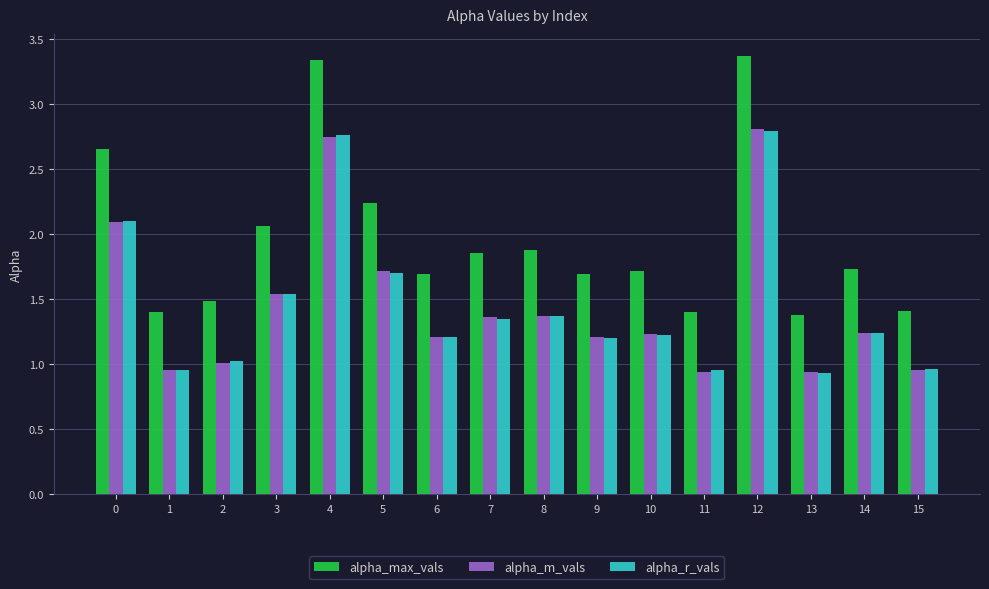

How many distinct data groups are displayed?

3